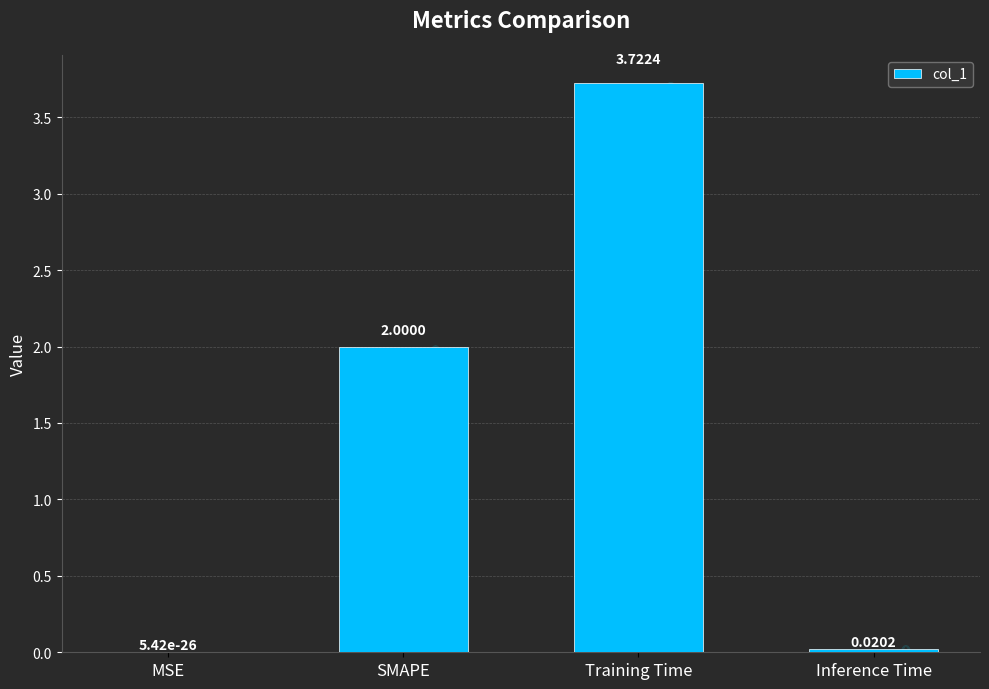

Are the bars horizontal?

No